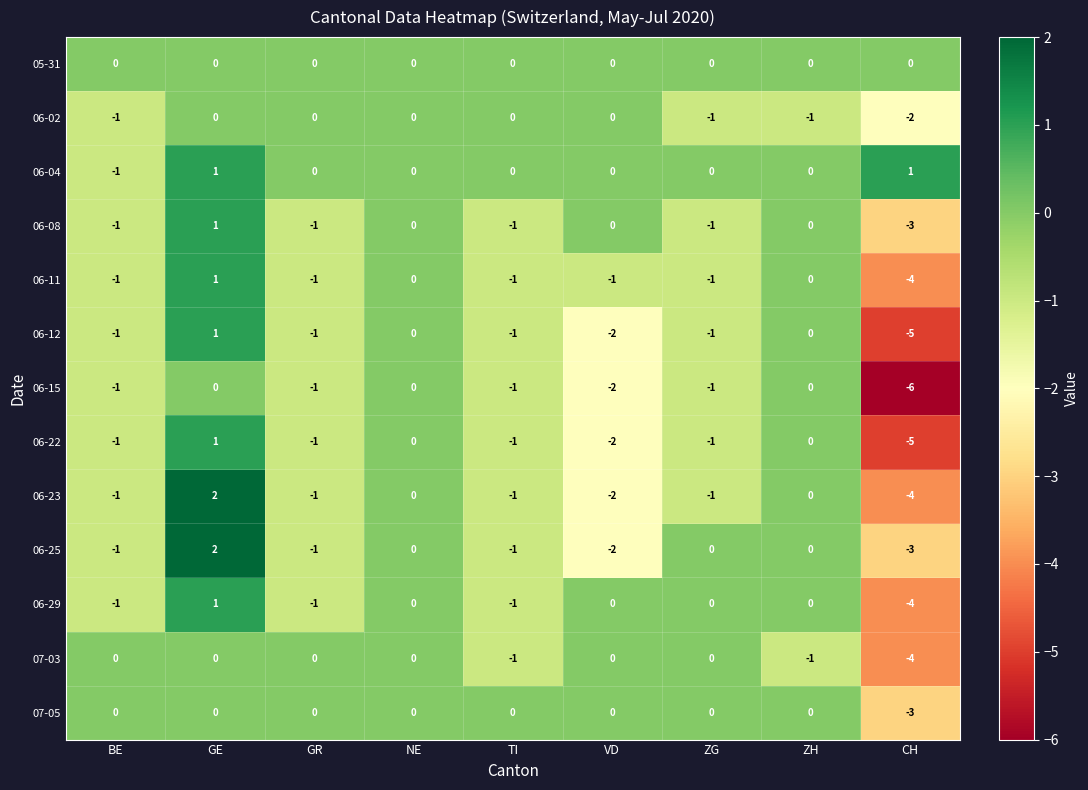

What is the greatest value displayed?

2